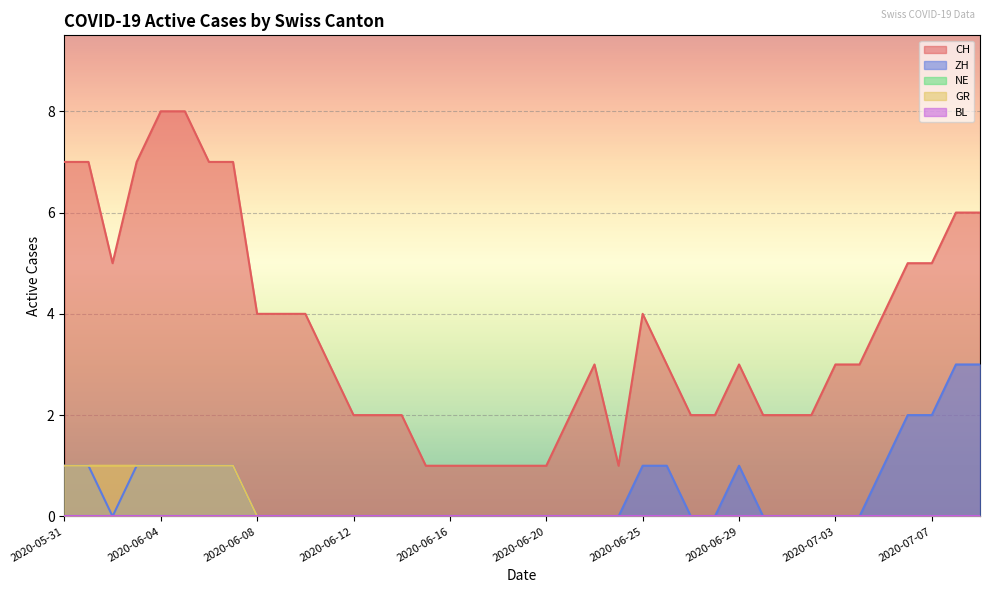

Which label corresponds to the largest value in the chart?

2020-06-04